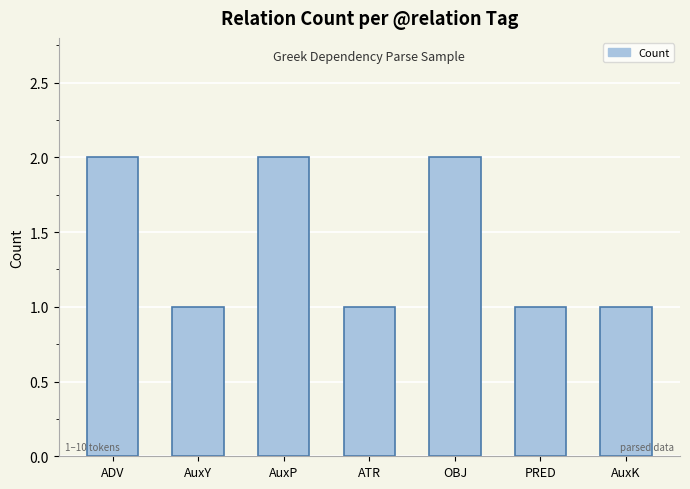

What value does the data have at ADV?

2